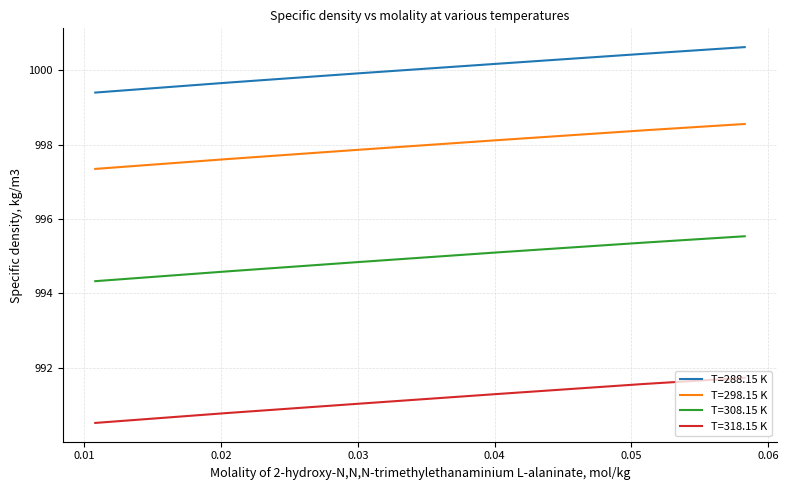

List the series in order of their peak value, highest first.

T=288.15 K, T=298.15 K, T=308.15 K, T=318.15 K